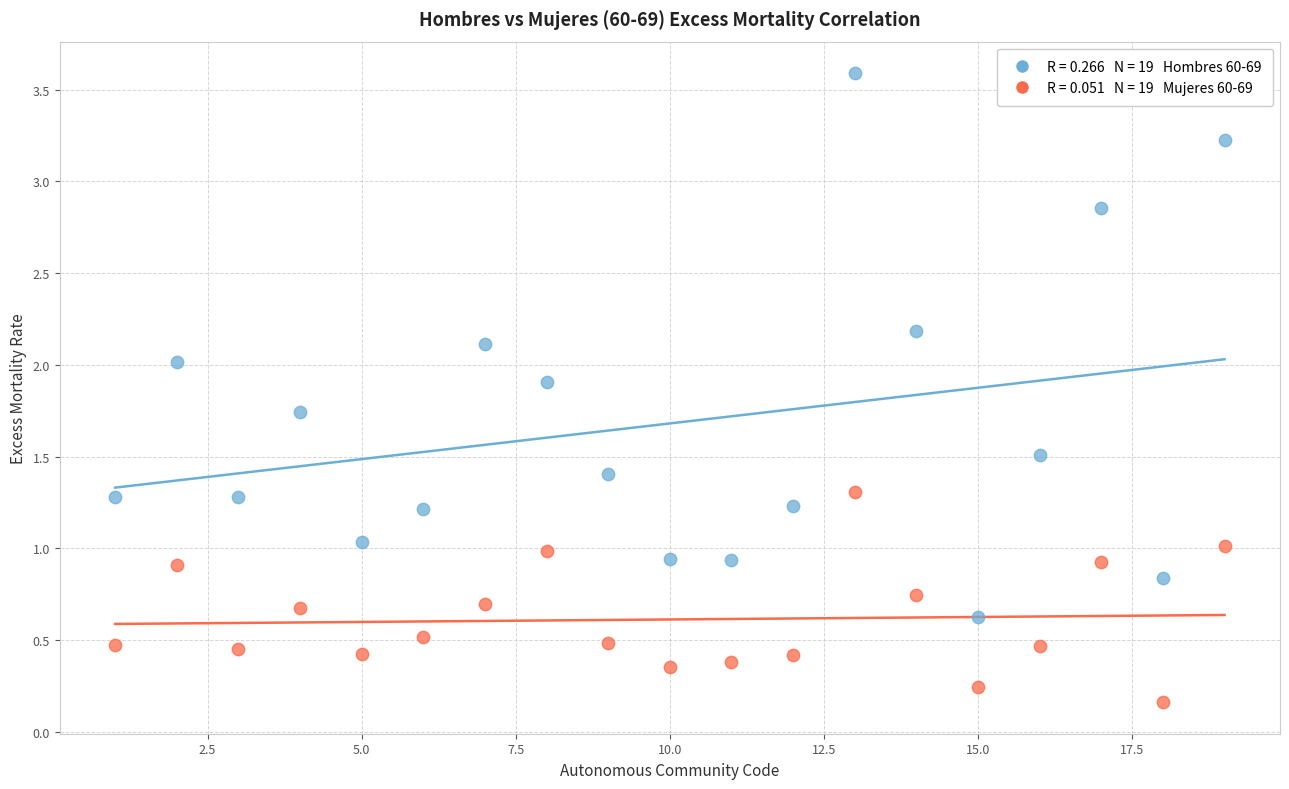

Across all data points, what is the range of Y values (max minus min)?

3.4